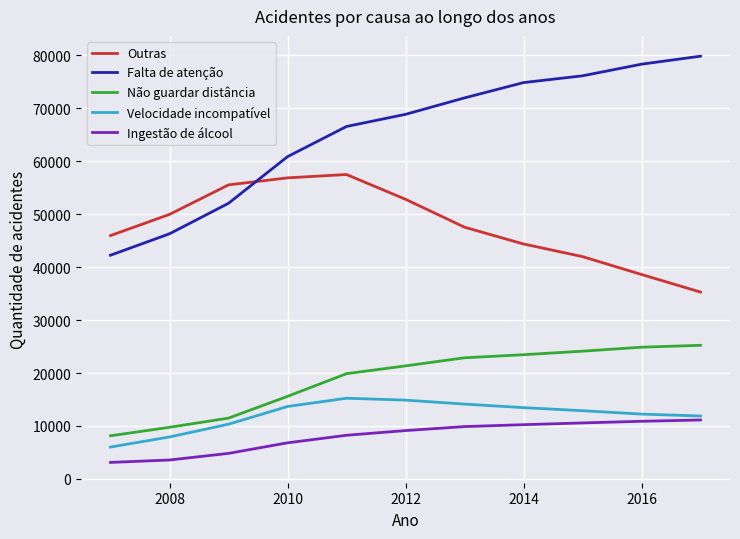

True or false: Ingestão de álcool and Não guardar distância cross at least once.

False